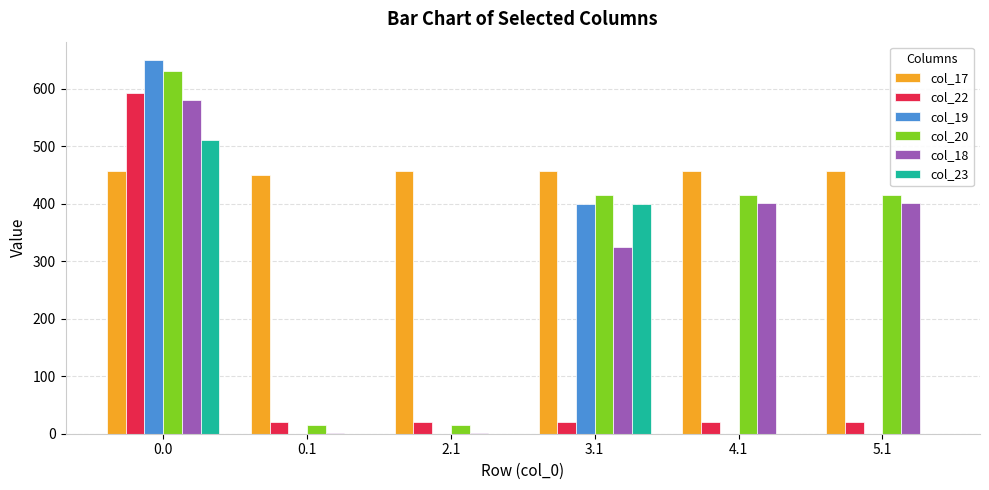

What is the total value across all series at 5.1?

1292.4